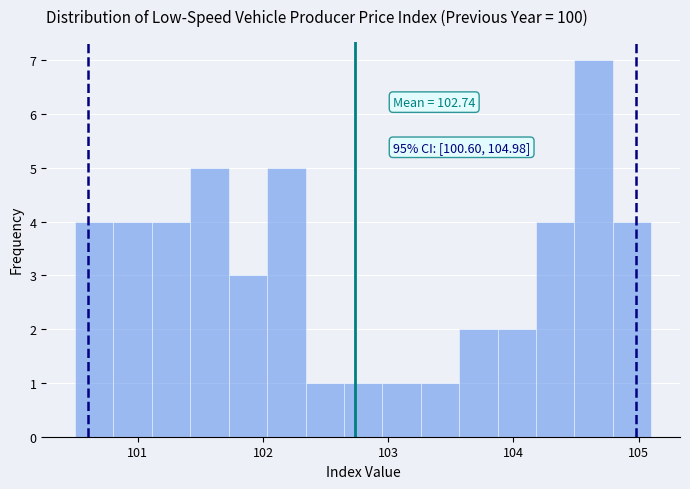

Around what value on the x-axis is the tallest bar? Give the approximate position of its centre, as read against the axis.

104.6